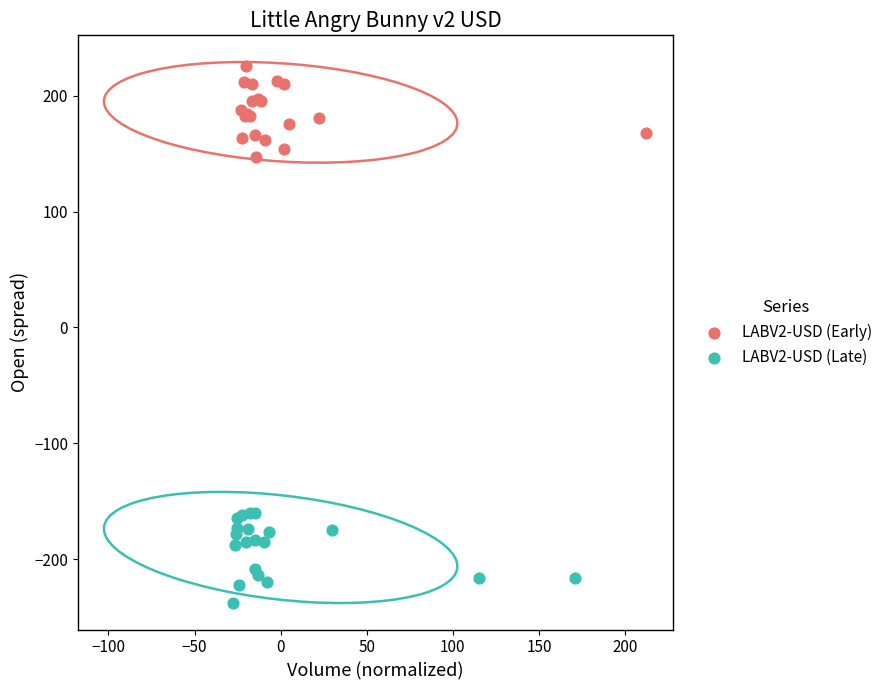

Which series reaches the minimum Y coordinate?

LABV2-USD (Late)